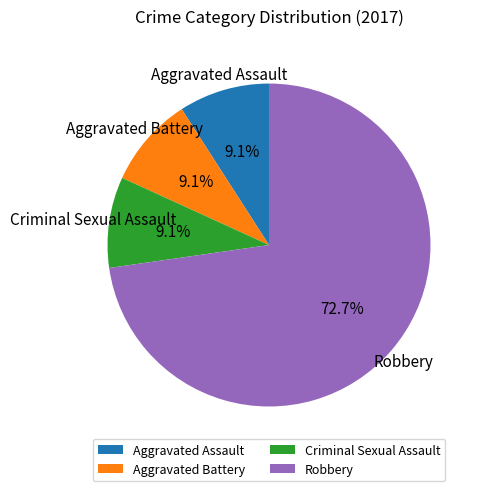

To the nearest percent, what percentage of the pie is Criminal Sexual Assault?

9%